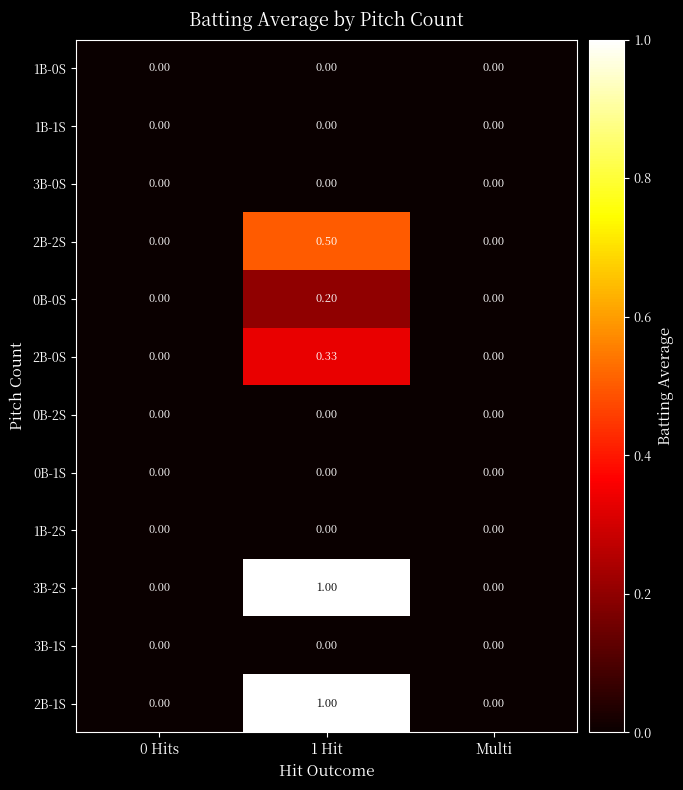

How many distinct data groups are displayed?

12